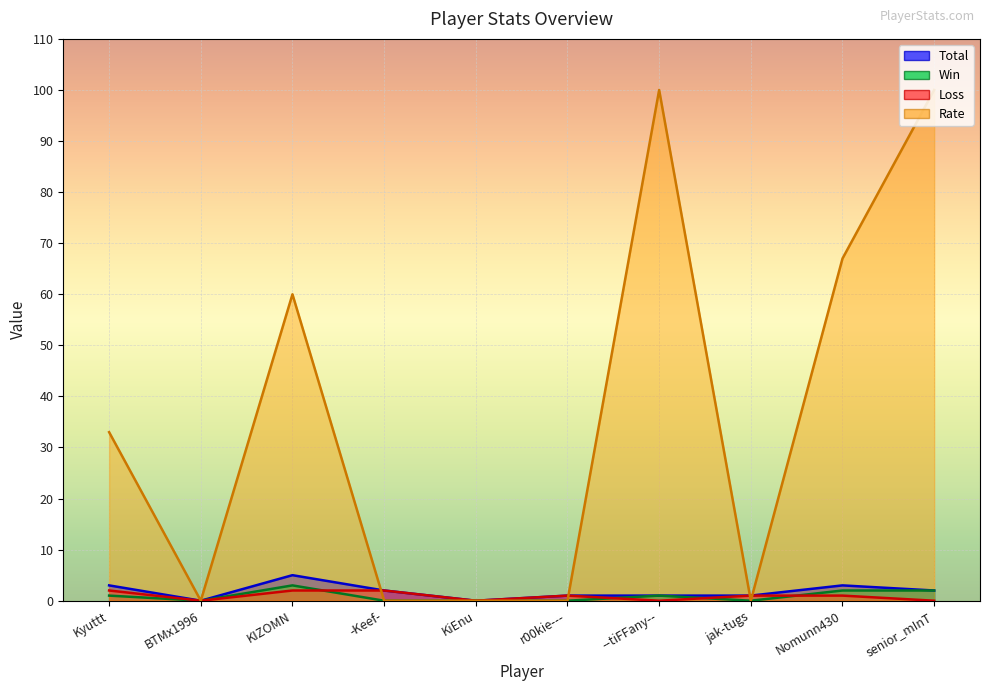

True or false: Rate has a value of -31 at BTMx1996.

False